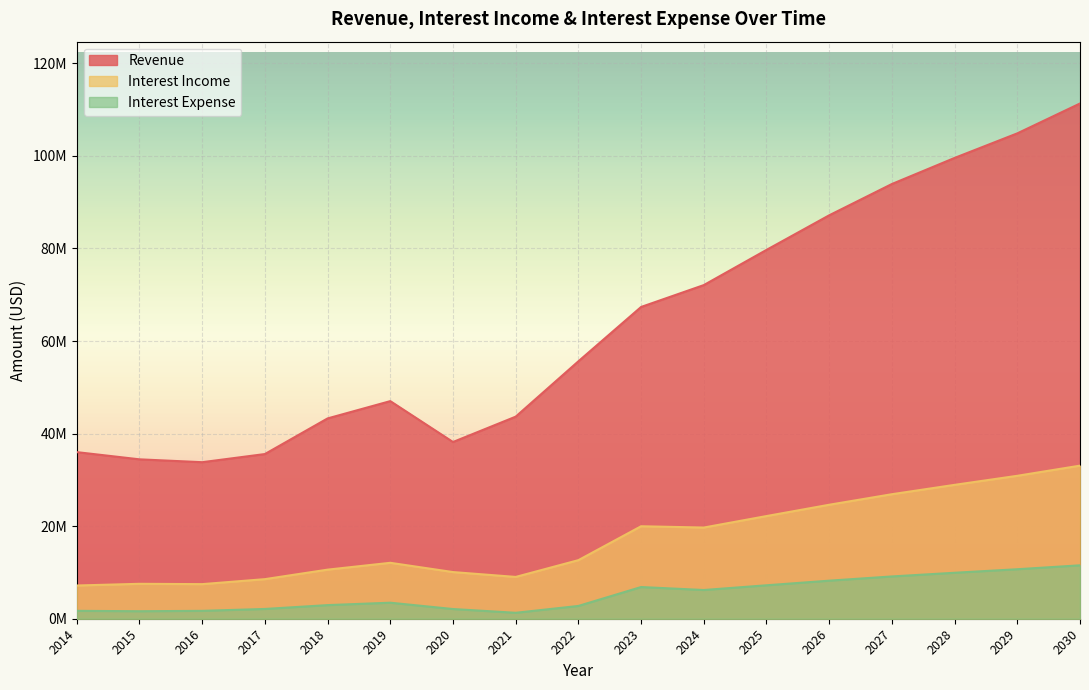

What are all the series names shown in the legend?

Revenue, Interest Income, Interest Expense